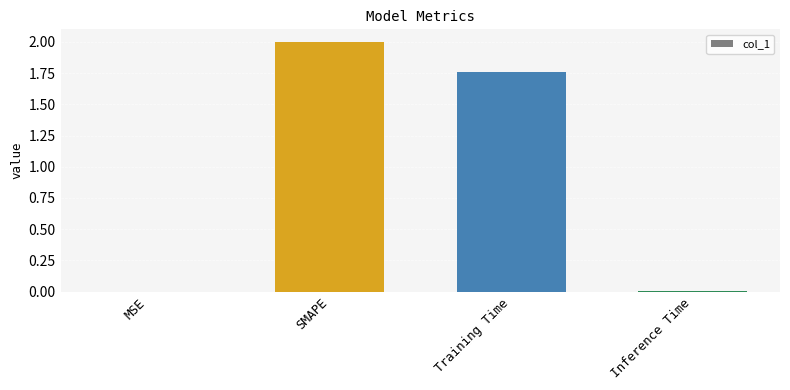

Does the chart contain stacked bars?

No